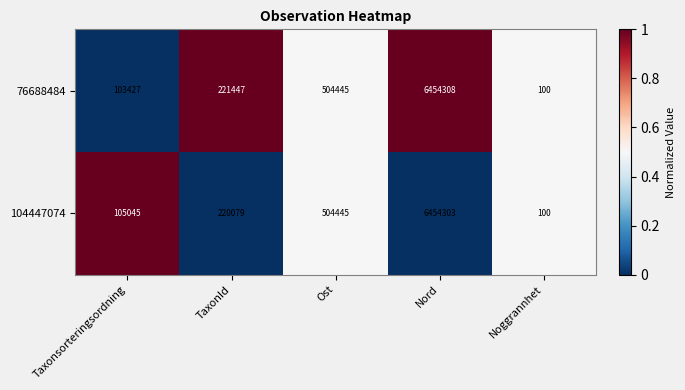

What is the difference between the maximum and minimum values in the 104447074 series?

6454203